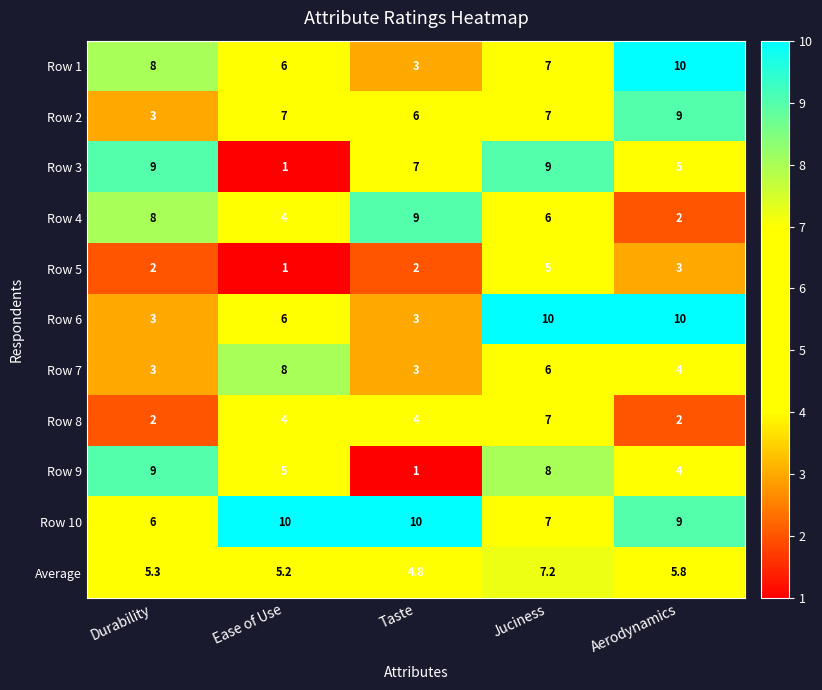

Which series changed the most between Durability and Ease of Use?

Row 3